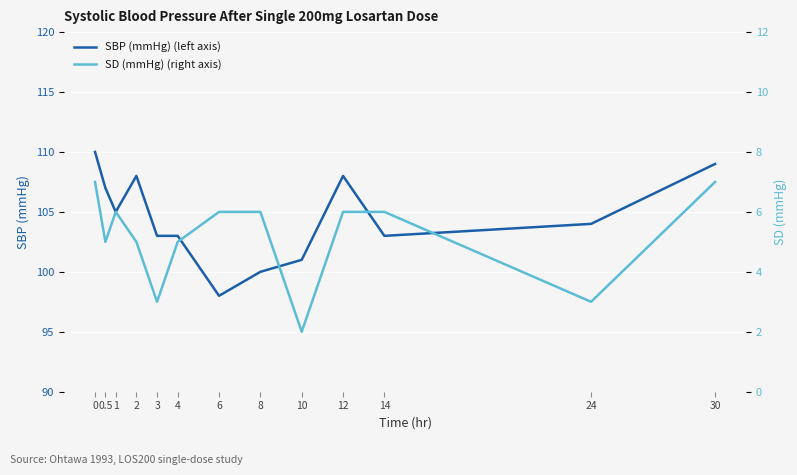

Rank the categories by SD (mmHg) (right axis) value from highest to lowest.

0, 30, 1, 6, 8, 12, 14, 0.5, 2, 4, 3, 24, 10